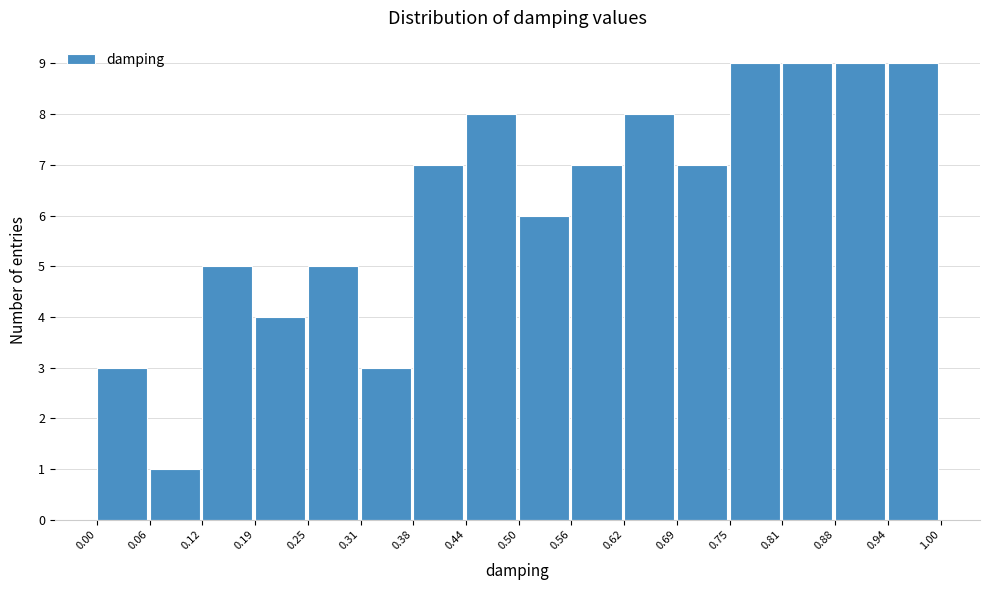

Reading left to right, transcribe this chart: for each bar, give the range it covers on the x-axis and its height. The values are not printed on the chart, so give them approximately, as read against the axis.

0.00 to 0.06: 3
0.06 to 0.12: 1
0.12 to 0.19: 5
0.19 to 0.25: 4
0.25 to 0.31: 5
0.31 to 0.38: 3
0.38 to 0.44: 7
0.44 to 0.50: 8
0.50 to 0.56: 6
0.56 to 0.62: 7
0.62 to 0.69: 8
0.69 to 0.75: 7
0.75 to 0.81: 9
0.81 to 0.88: 9
0.88 to 0.94: 9
0.94 to 1.00: 9